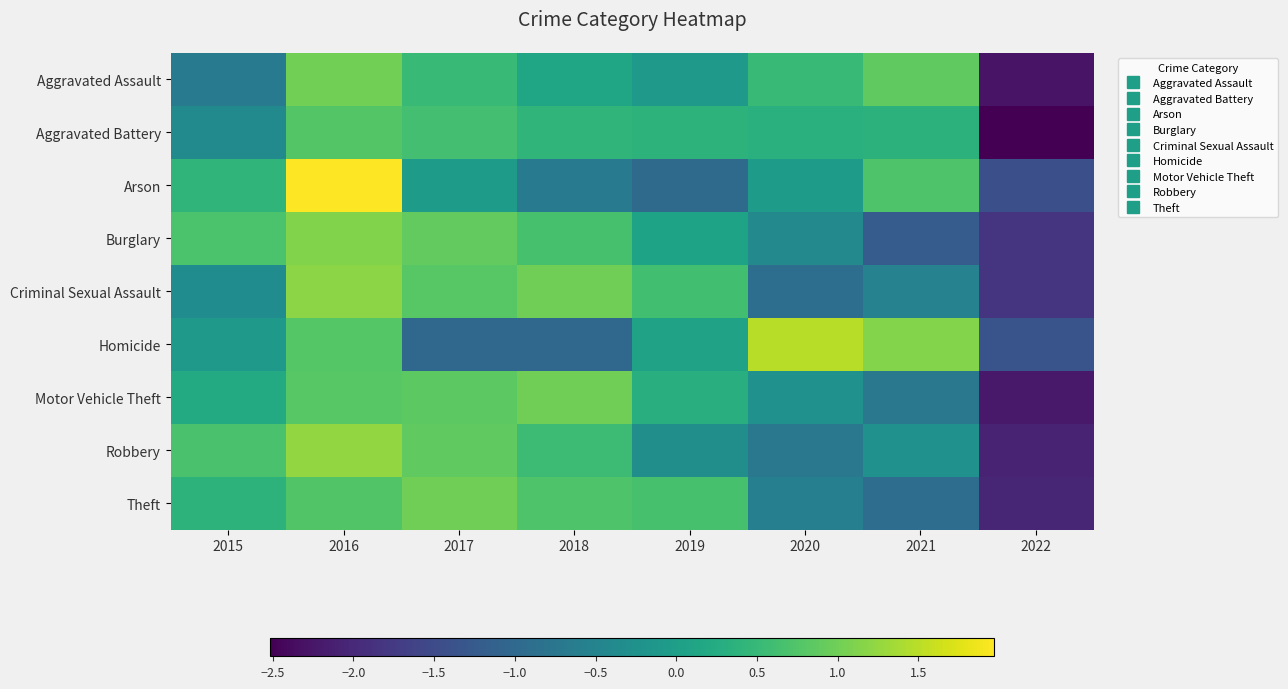

Between 2021 and 2022, which is larger?

2021